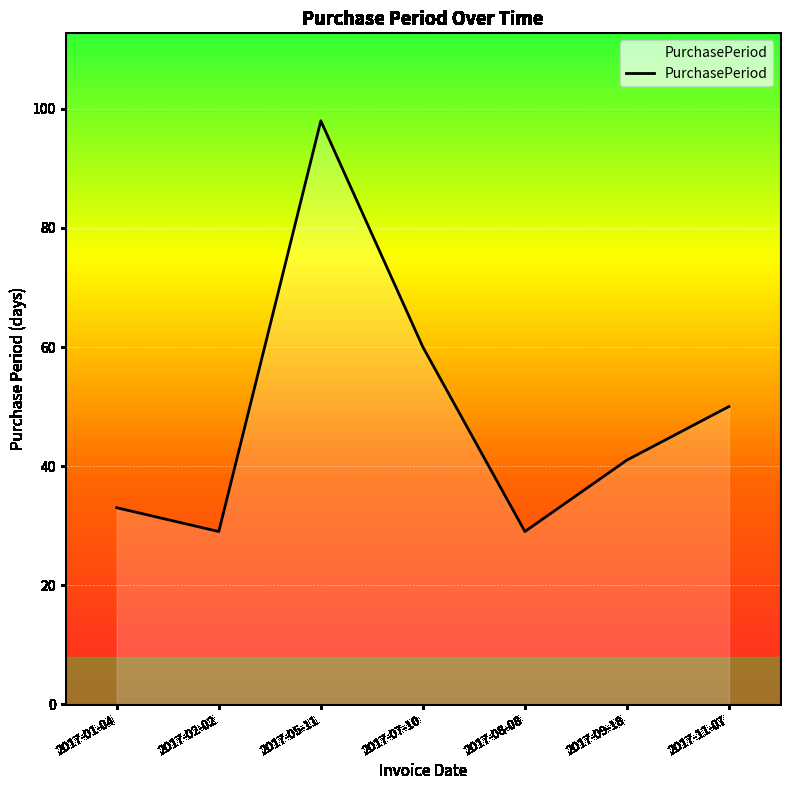

What is the sum of all values?

340